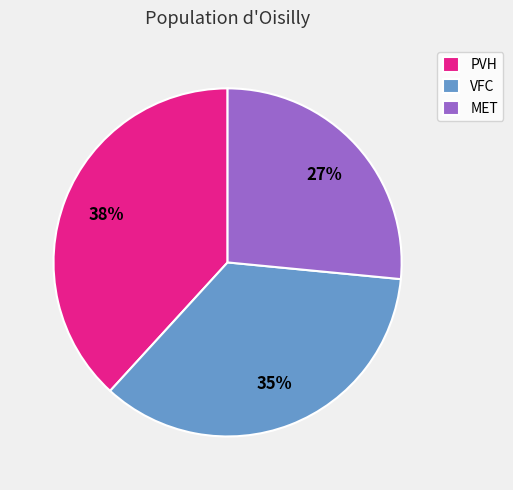

Do PVH and VFC together represent more than half of the pie?

Yes